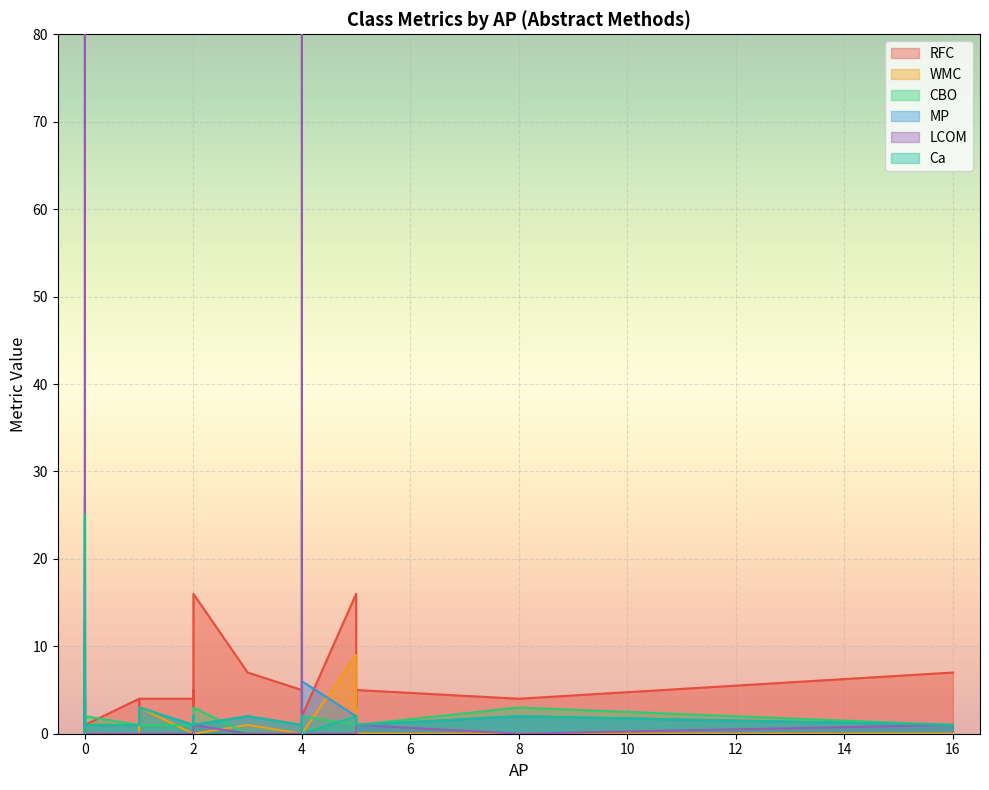

Between 1 and 1, which series saw the biggest shift?

RFC